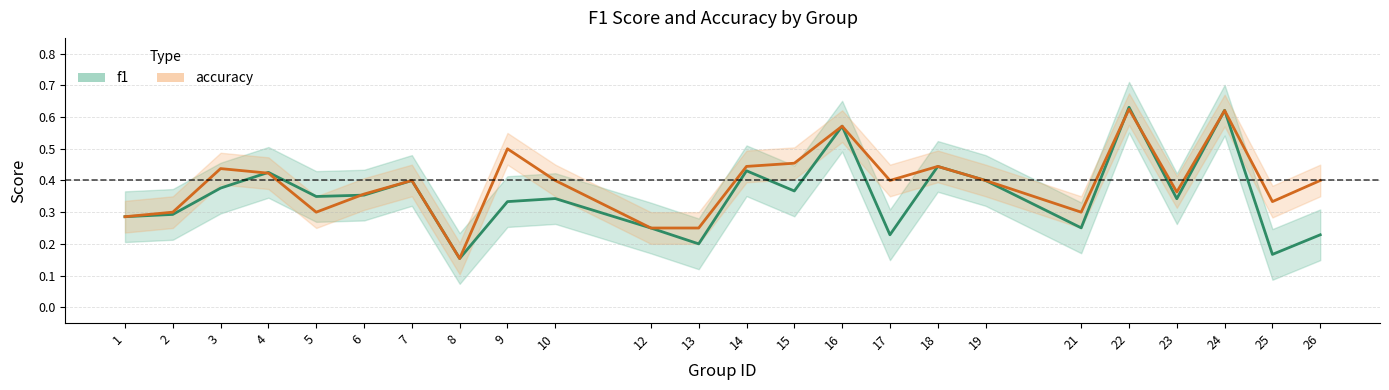

Which series changed the most between 8 and 9?

accuracy